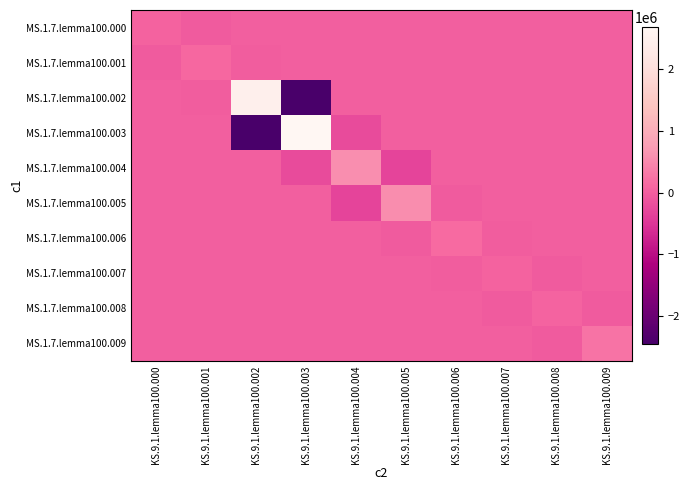

How many data points does each series have?

10